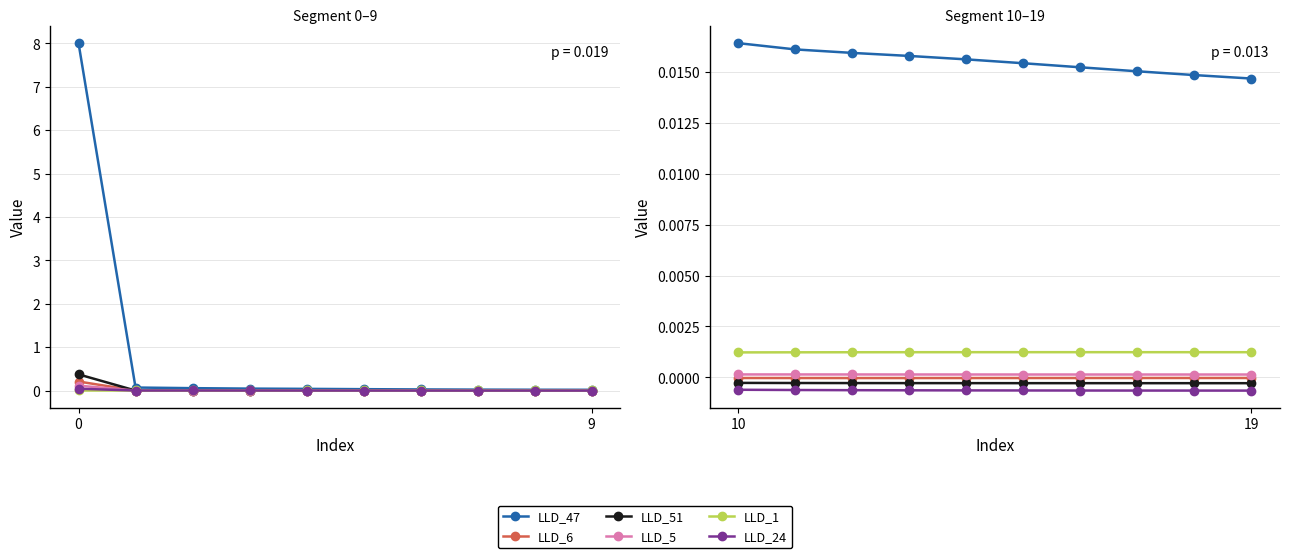

Rank the series at 4 from lowest to highest value.

LLD_24, LLD_51, LLD_6, LLD_5, LLD_1, LLD_47